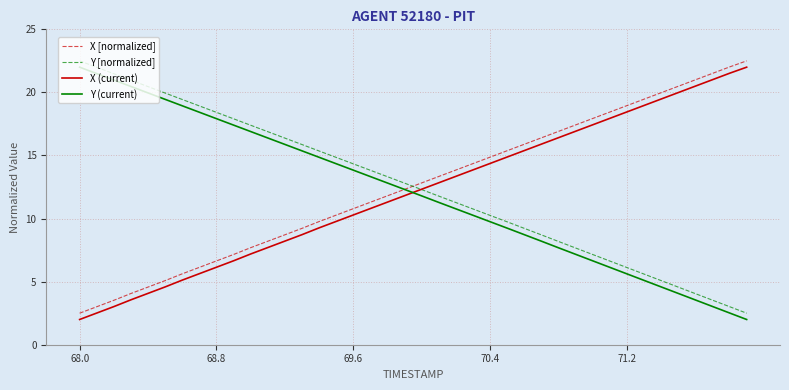

What is the lowest value of the X (current) series?

2.0